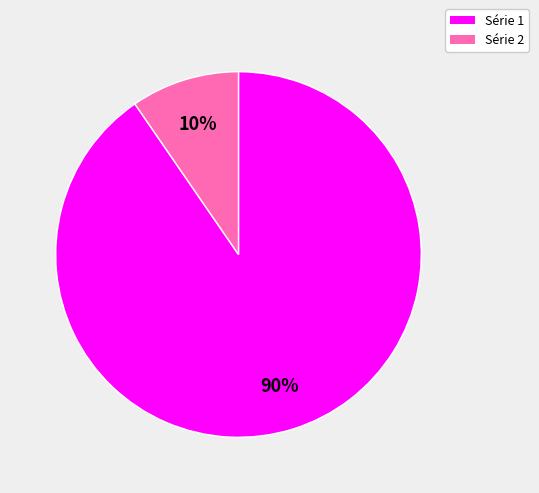

Which slice is the smallest?

Série 2